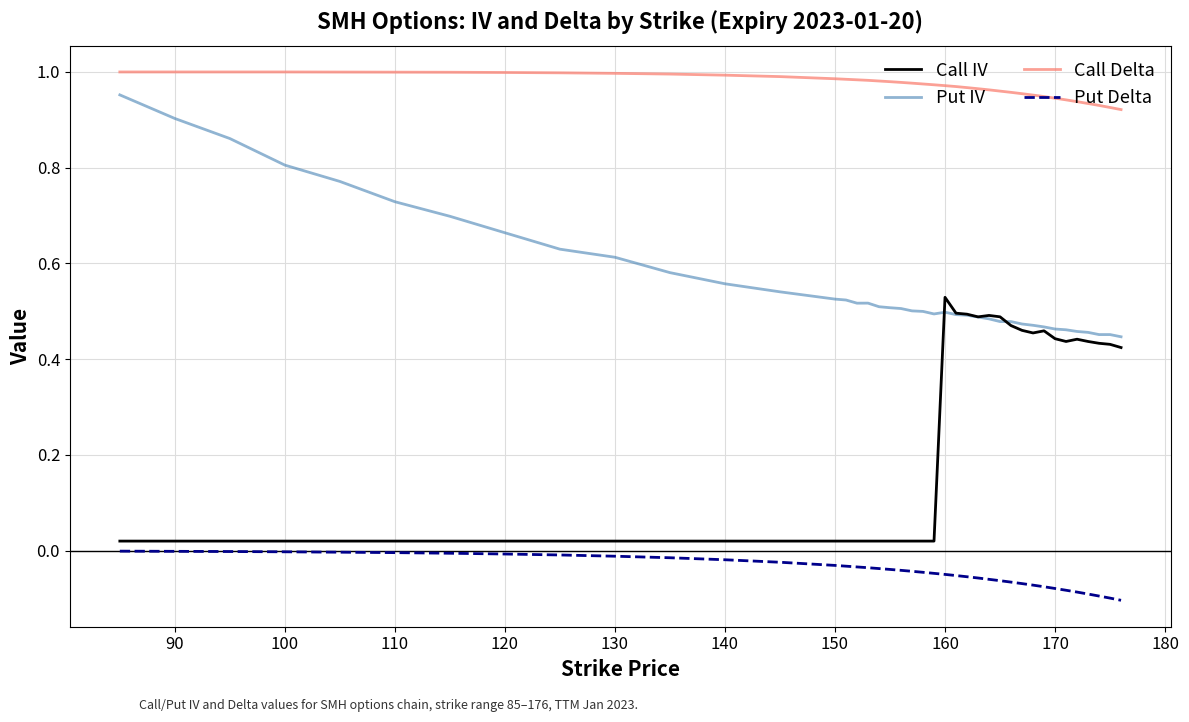

Which series has the largest total across all categories?

Call Delta